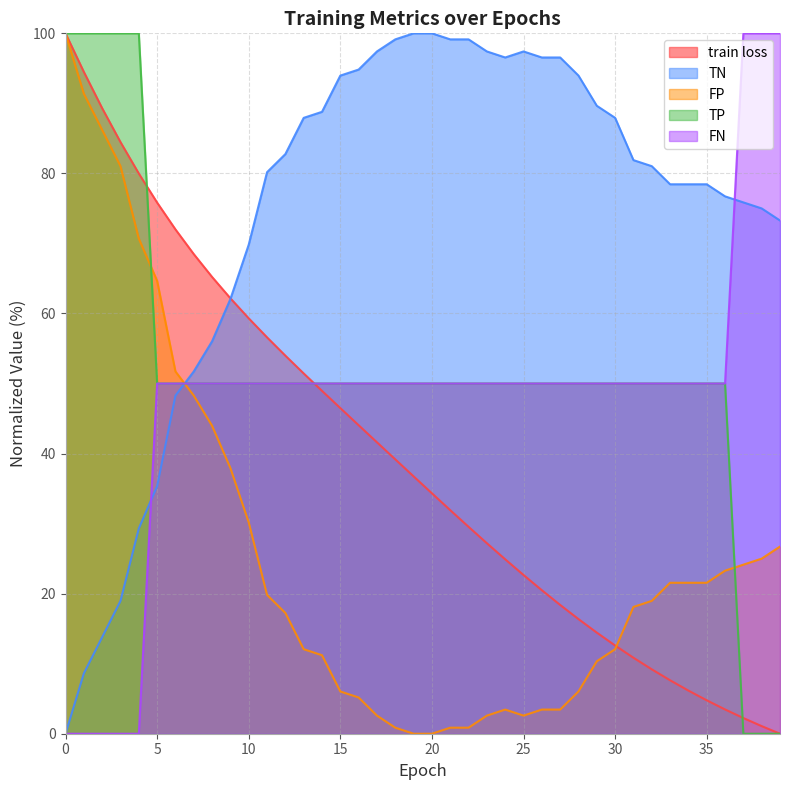

What are all the series names shown in the legend?

train loss, TN, FP, TP, FN